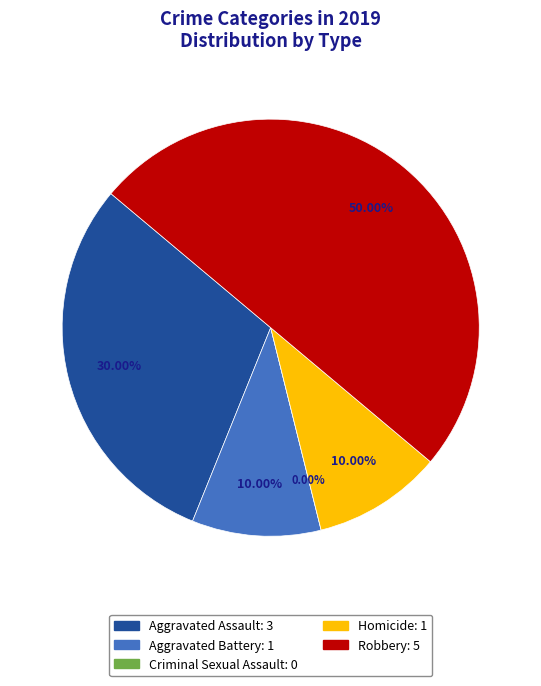

Rank the categories by value from highest to lowest.

Robbery, Aggravated Assault, Aggravated Battery, Homicide, Criminal Sexual Assault